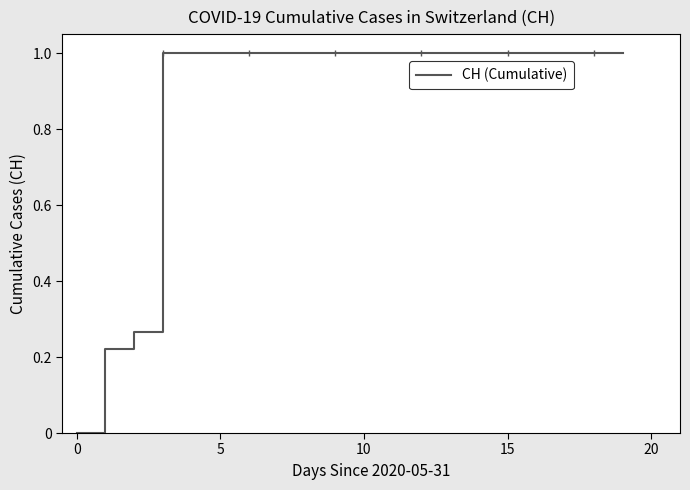

True or false: the data shows 0.6 at 38.

False